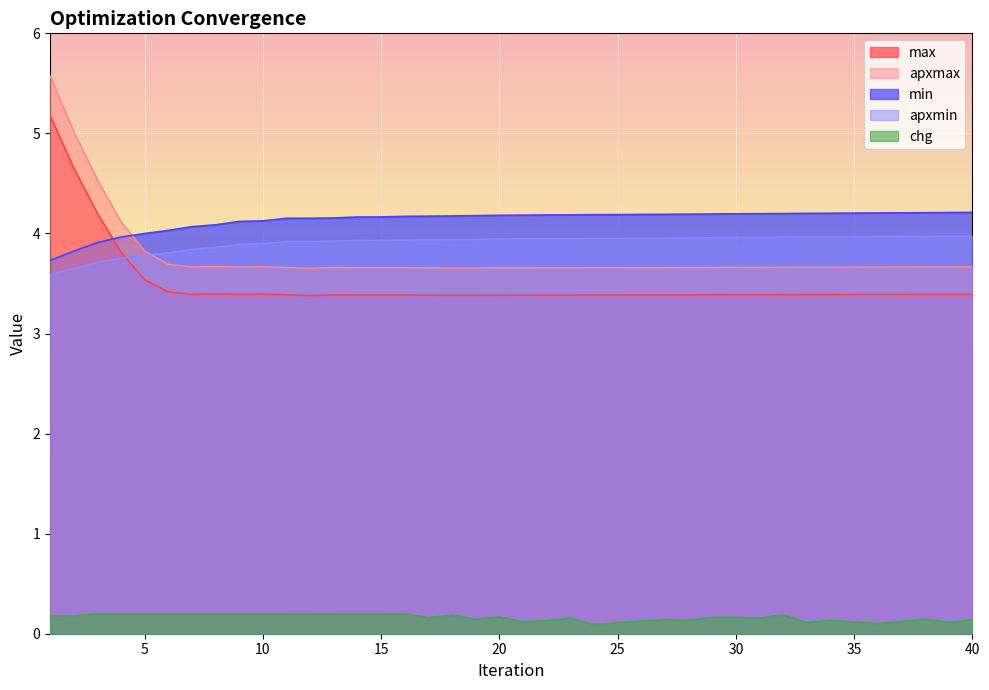

How many categories are shown in the chart?

40